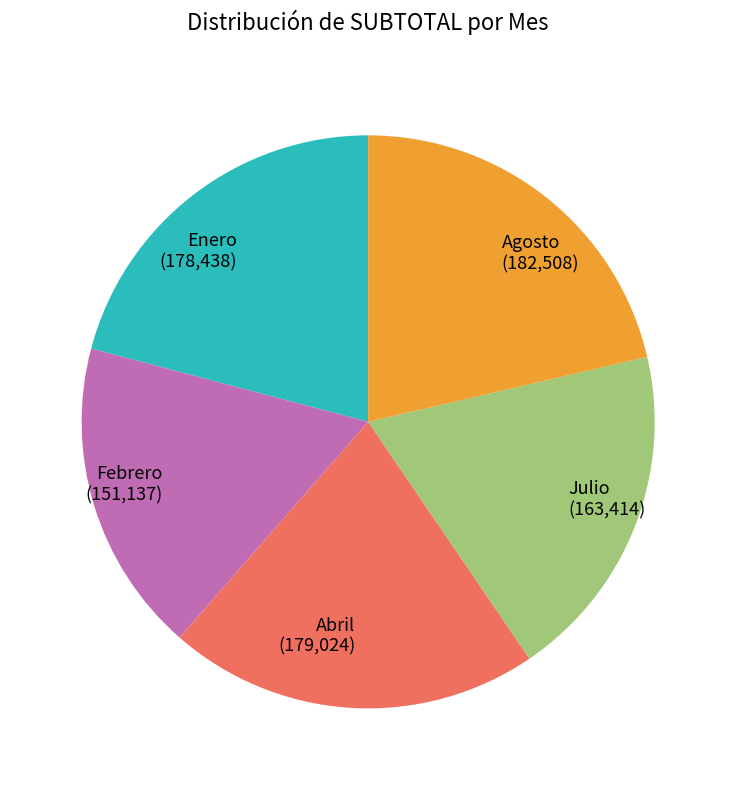

Do Febrero and Abril together represent more than half of the pie?

No